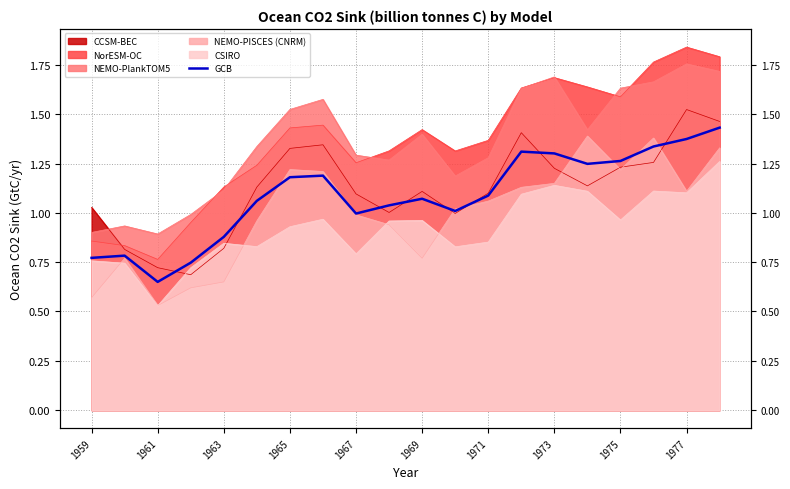

How many values are below 1?

6